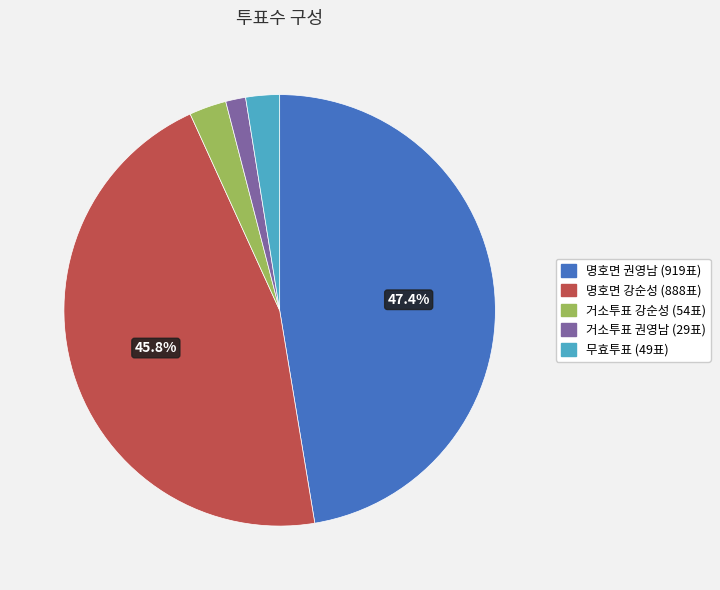

Is there any slice that represents more than half of the pie?

No